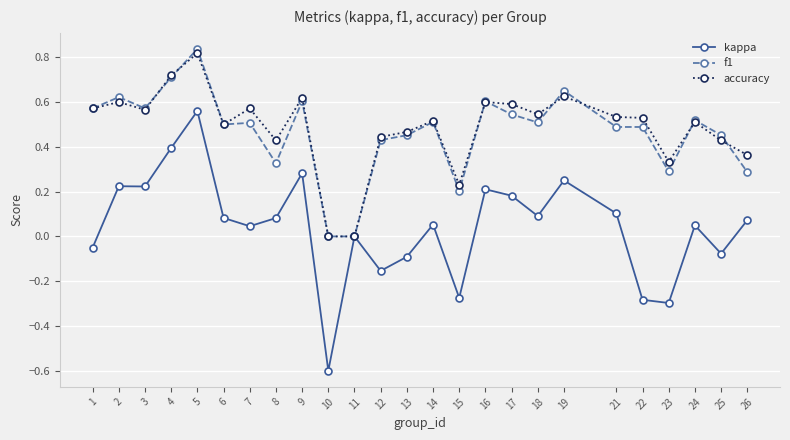

True or false: f1 has more than 2 interior local peaks.

True